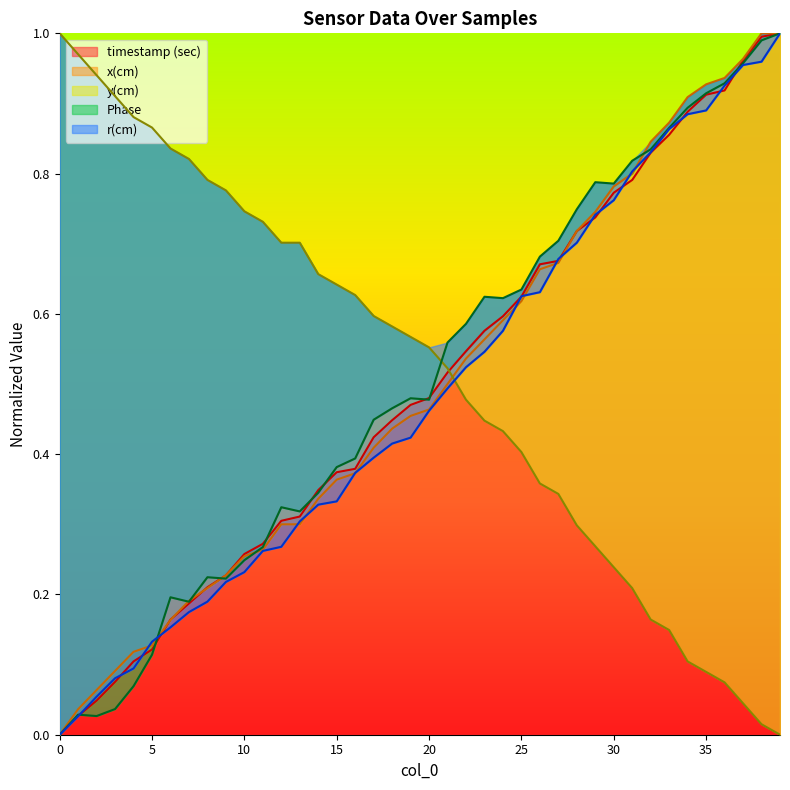

How many data points does each series have?

40